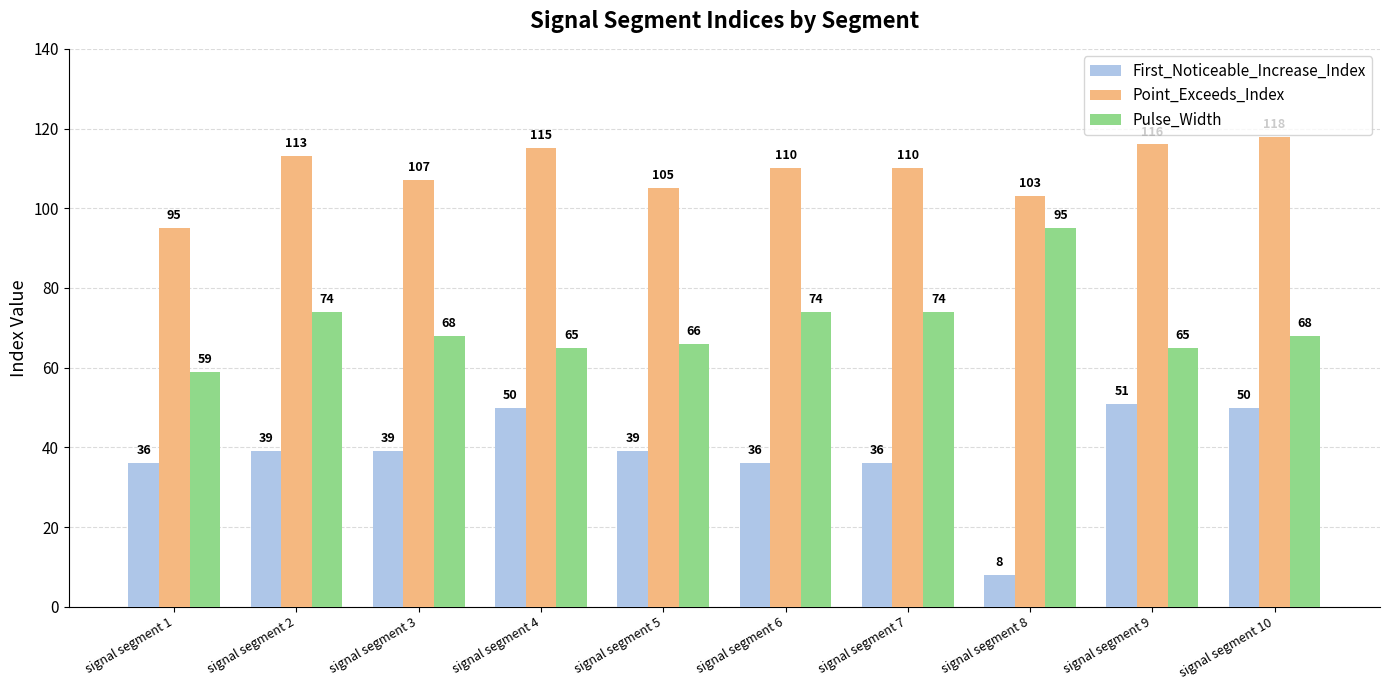

Is it true that Pulse_Width equals 68 at signal segment 10?

True